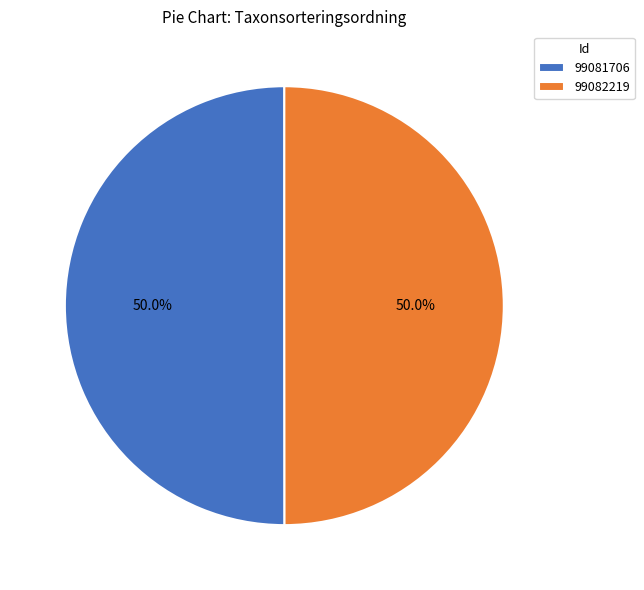

What is the ratio of the value at 99081706 to the value at 99082219?

1.0